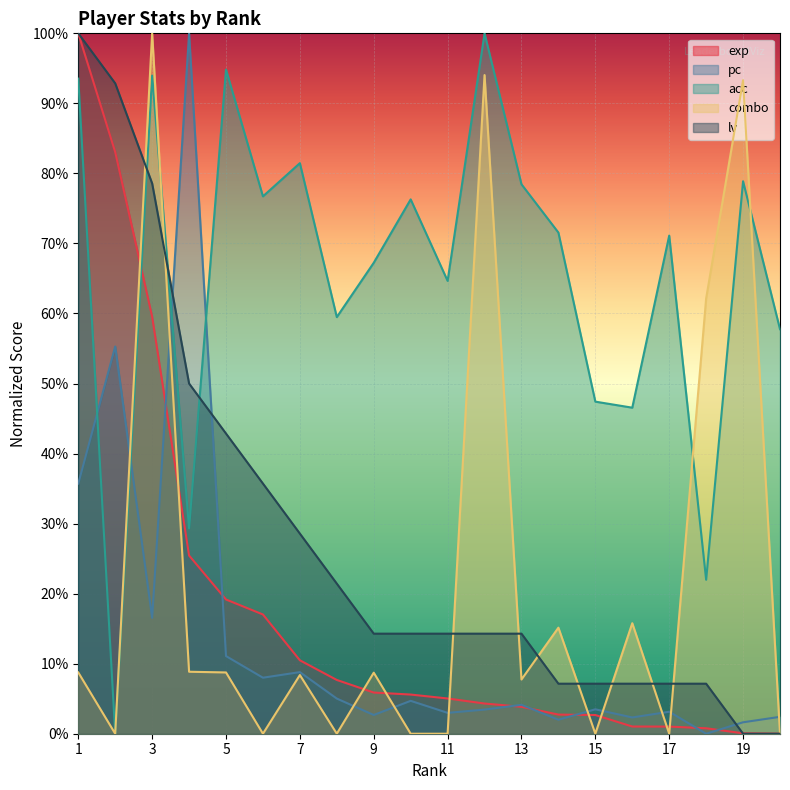

At how many categories does at least one series exceed 0?

20